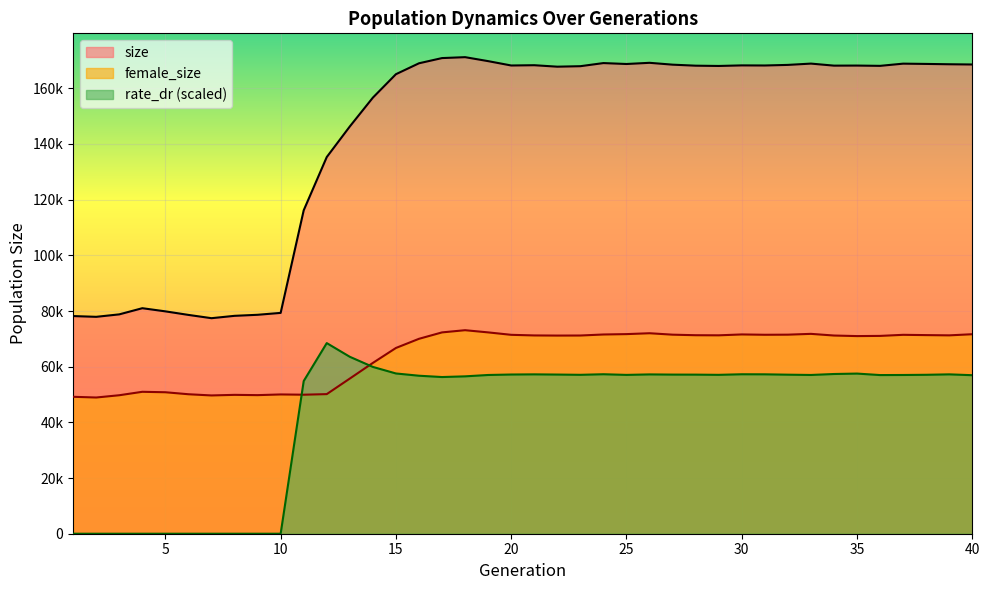

Which series has the largest total across all categories?

size